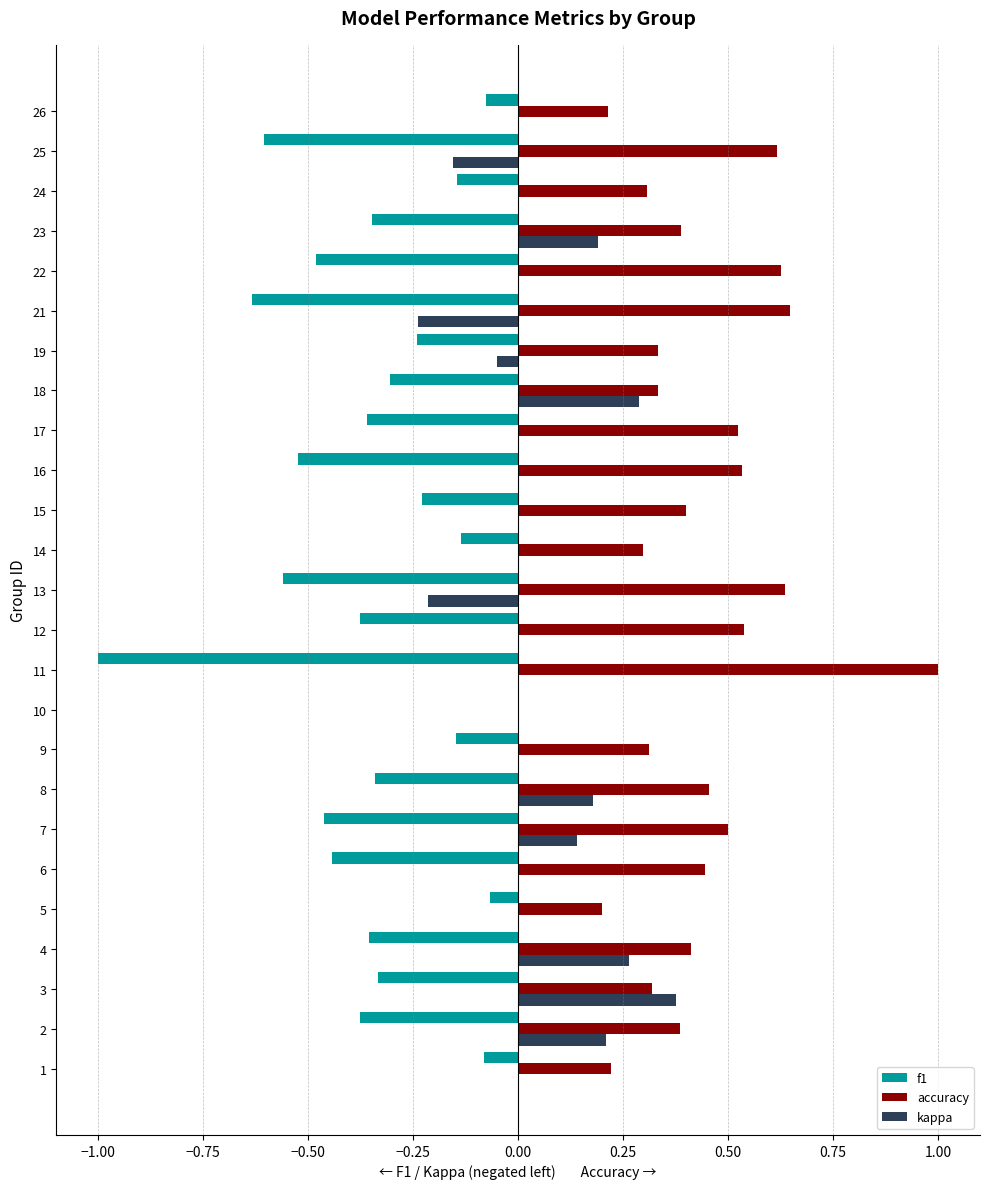

How many values in the accuracy series exceed 0?

24